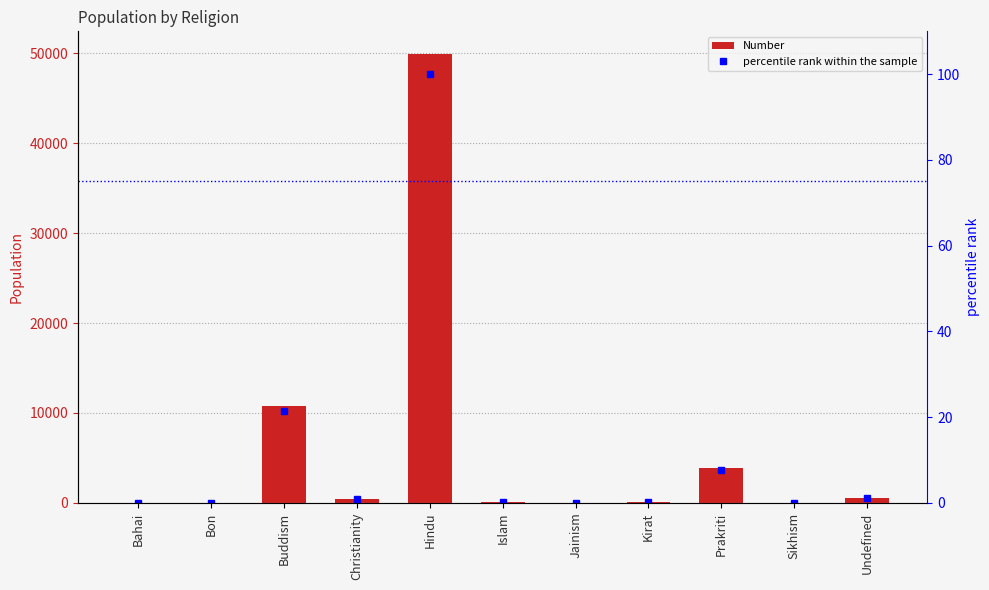

Reading left to right, extract all data points from this chart.

Number: 1.0	1.0	10736.0	420.0	49941.0	53.0	0.0	113.0	3851.0	0.0	528.0
percentile rank within the sample: 0.0	0.0	21.5	0.8	100.0	0.1	0.0	0.2	7.7	0.0	1.1